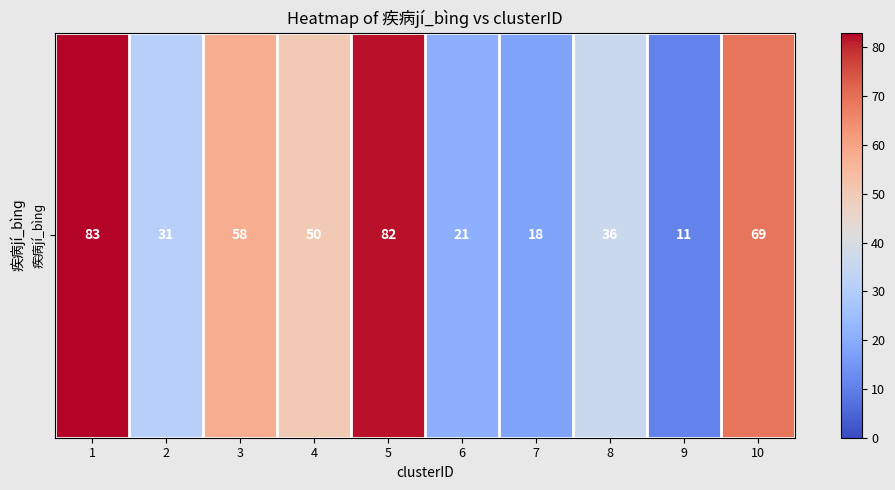

How many distinct data groups are displayed?

1